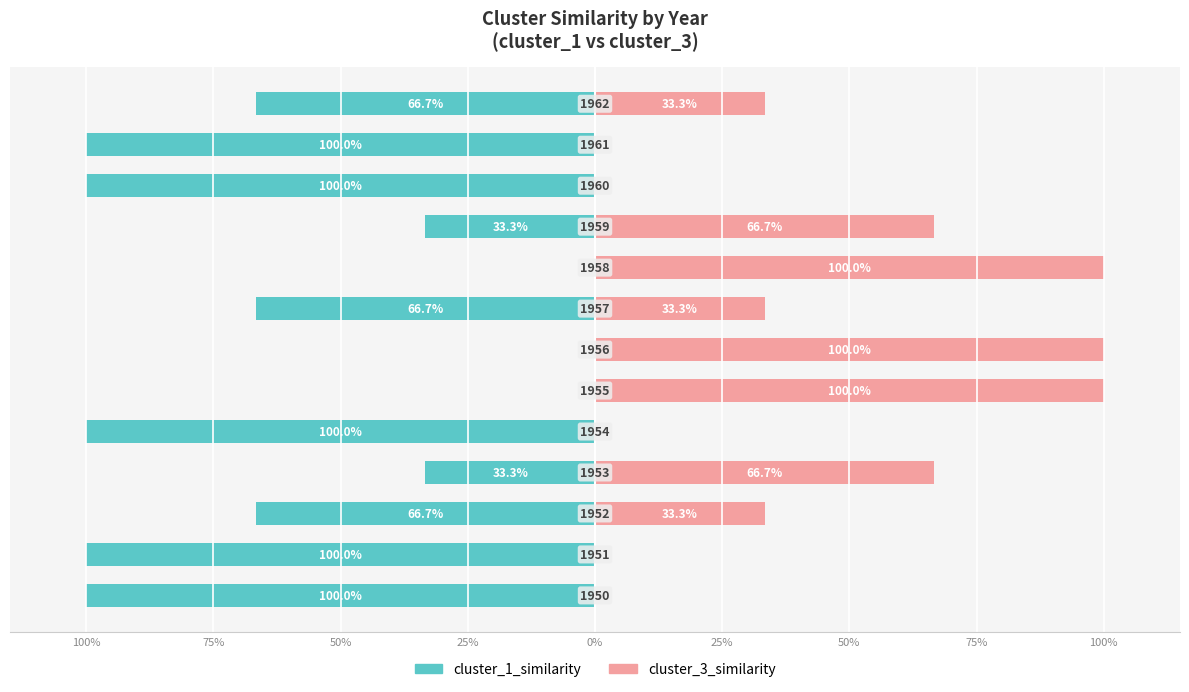

True or false: cluster_3_similarity has a value of 7.3 at 75%.

False